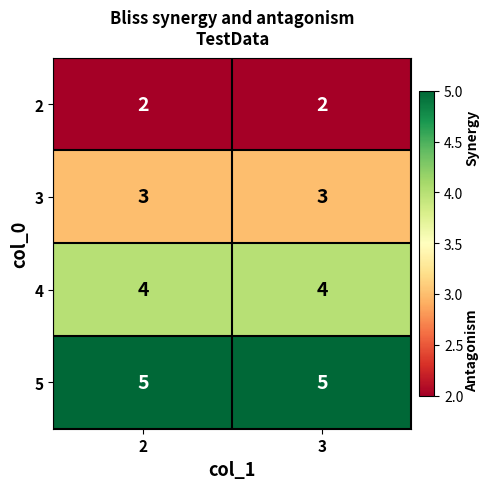

What is the maximum value for 4?

4